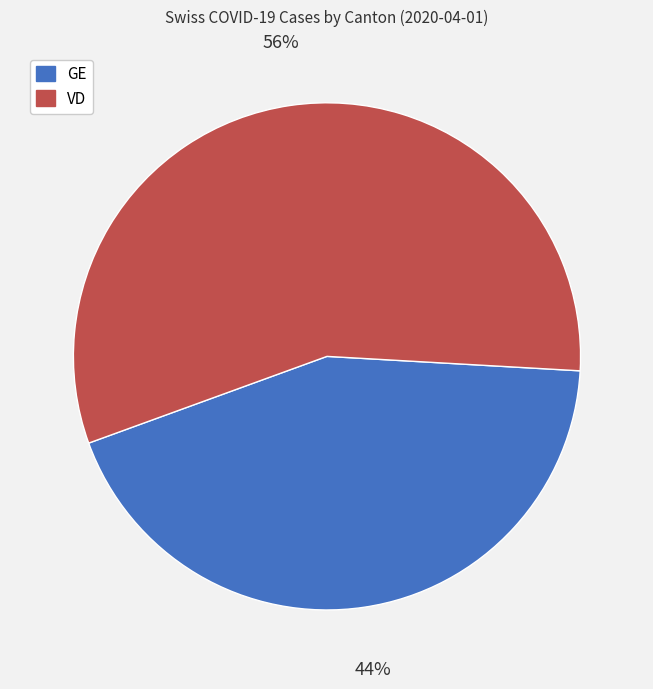

To the nearest percent, what portion does GE represent?

44%